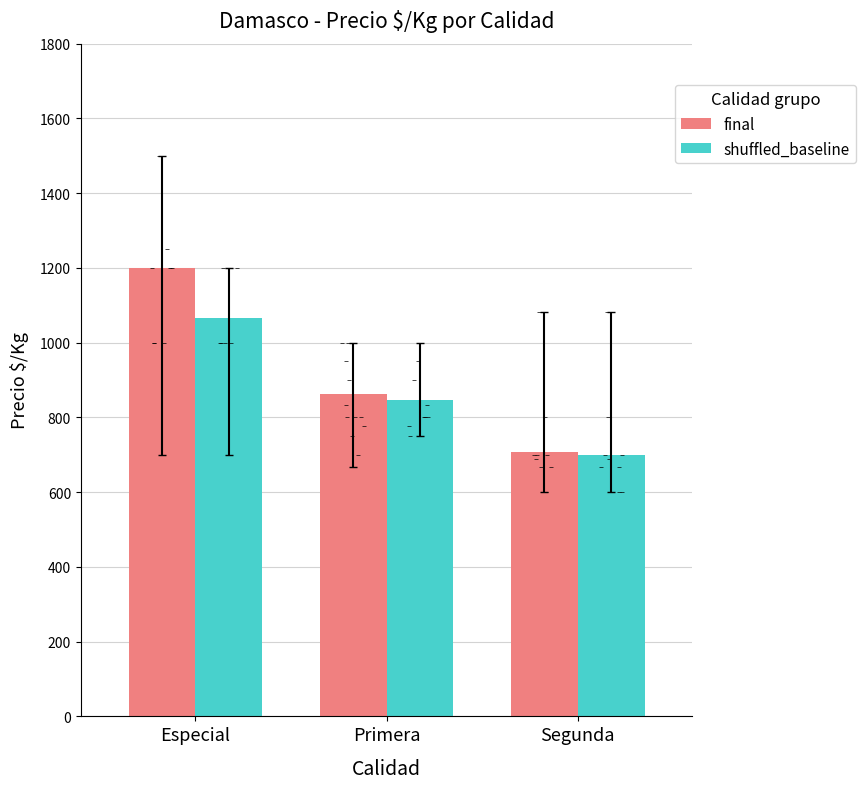

At which category is the sum across all series the highest?

Especial